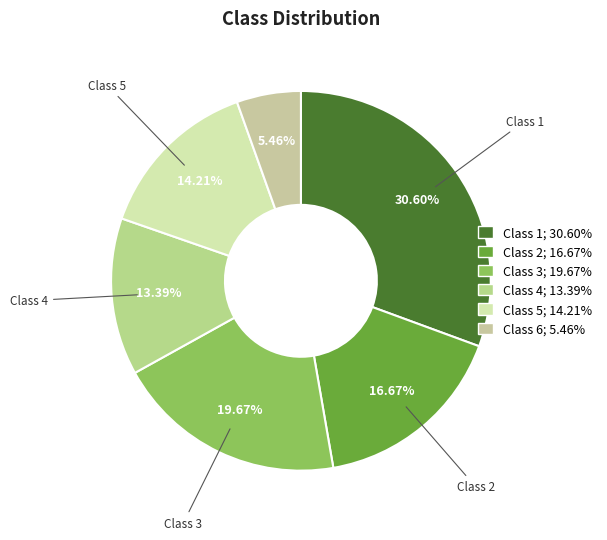

How many segments does this pie chart have?

6